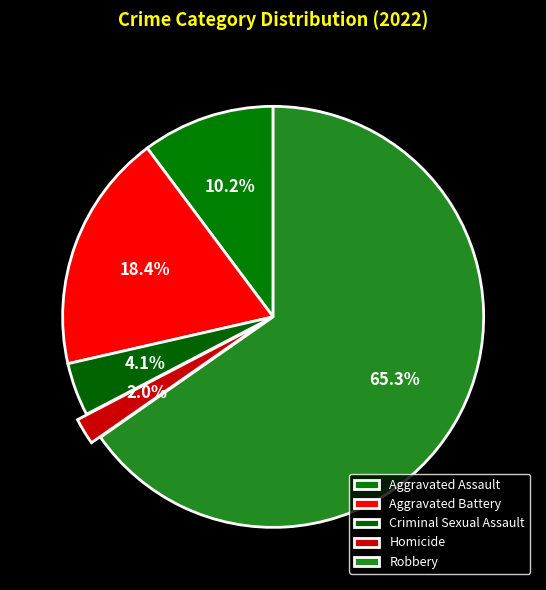

The Aggravated Assault slice represents 10% of the pie. True or false?

True